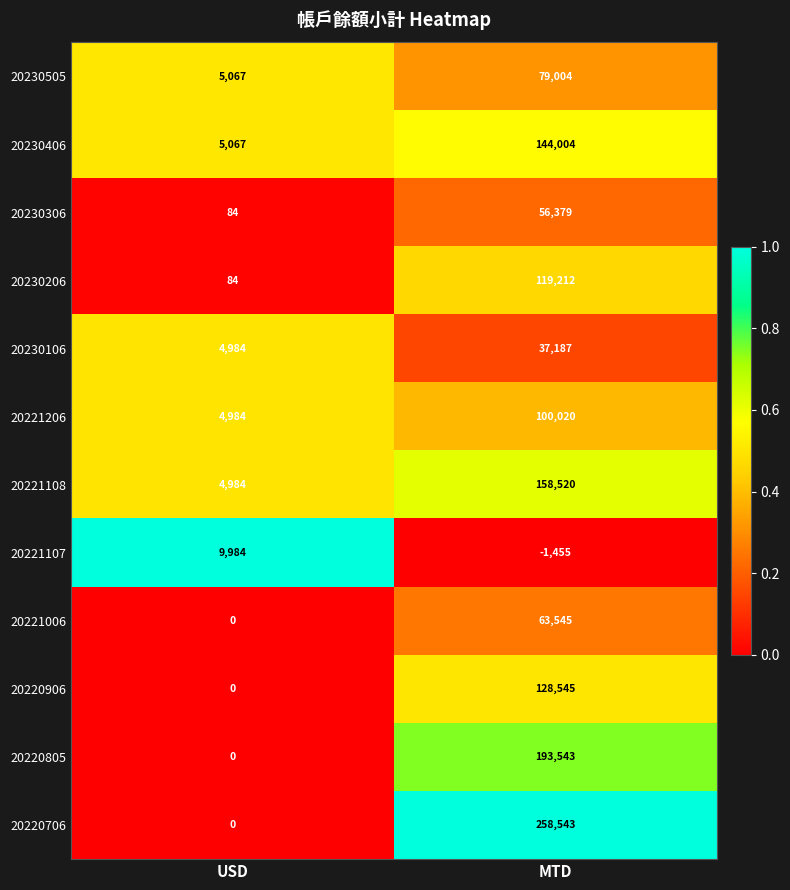

What is the total value across all series at USD?

35238